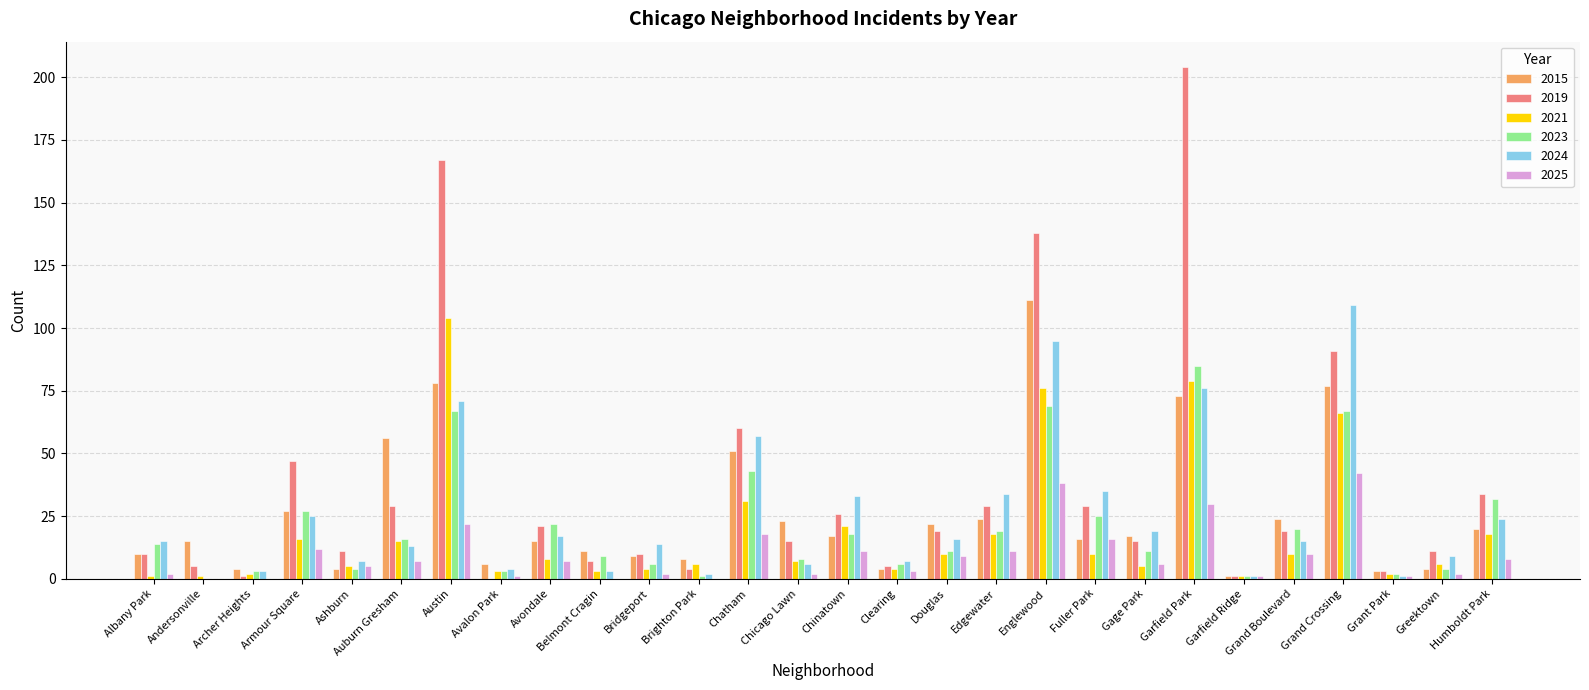

What is the spread (max minus min) of values at Austin?

145